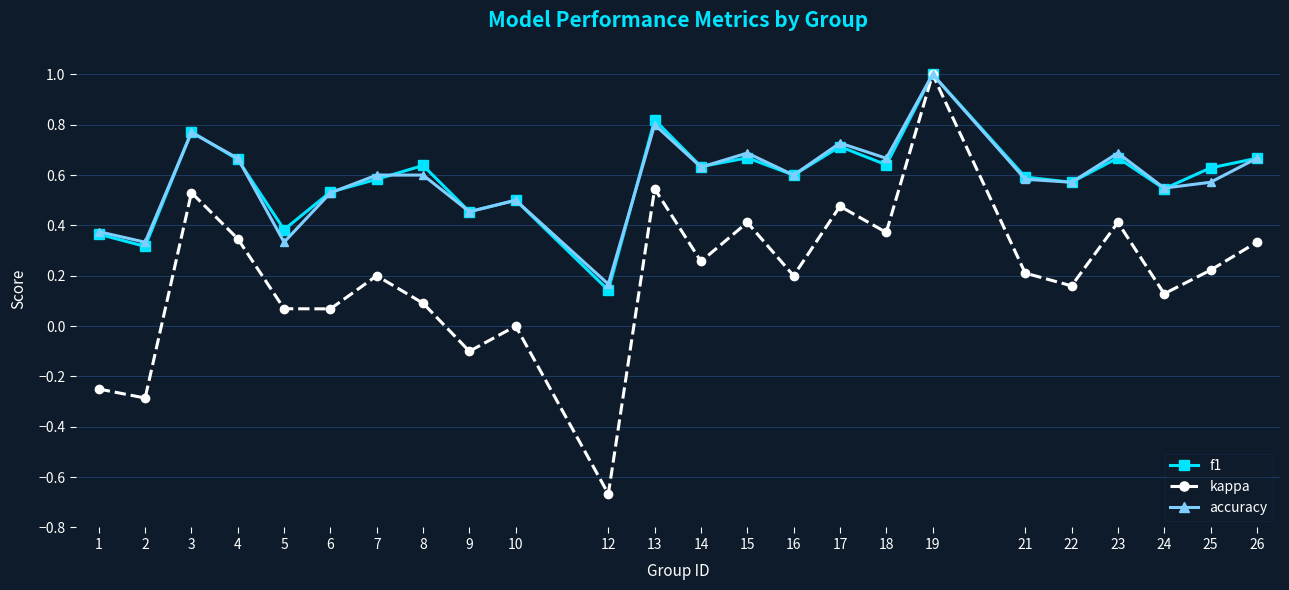

True or false: f1 has more than 2 interior local peaks.

True